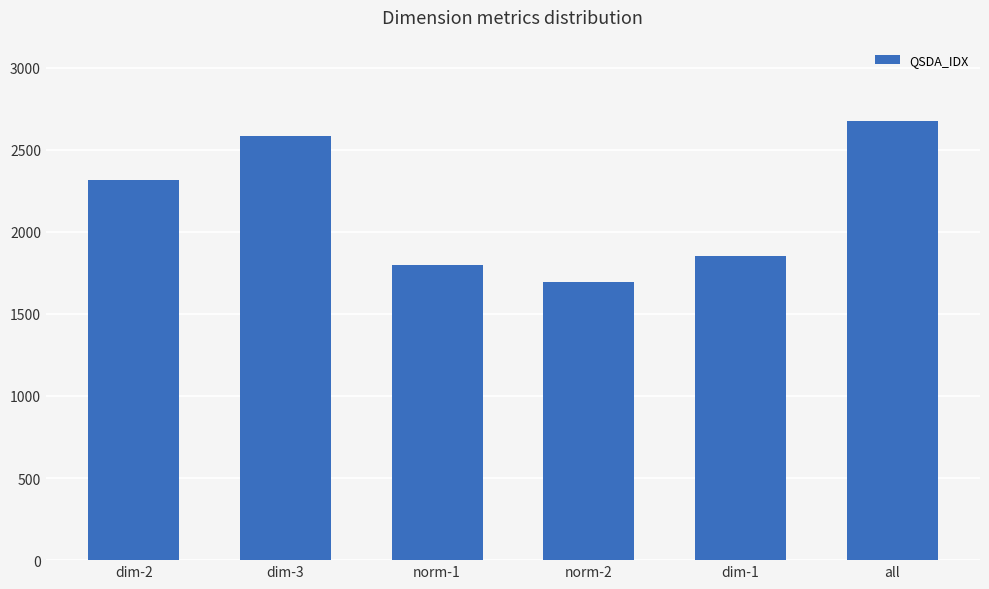

List the labels in order of value, smallest first.

norm-2, norm-1, dim-1, dim-2, dim-3, all